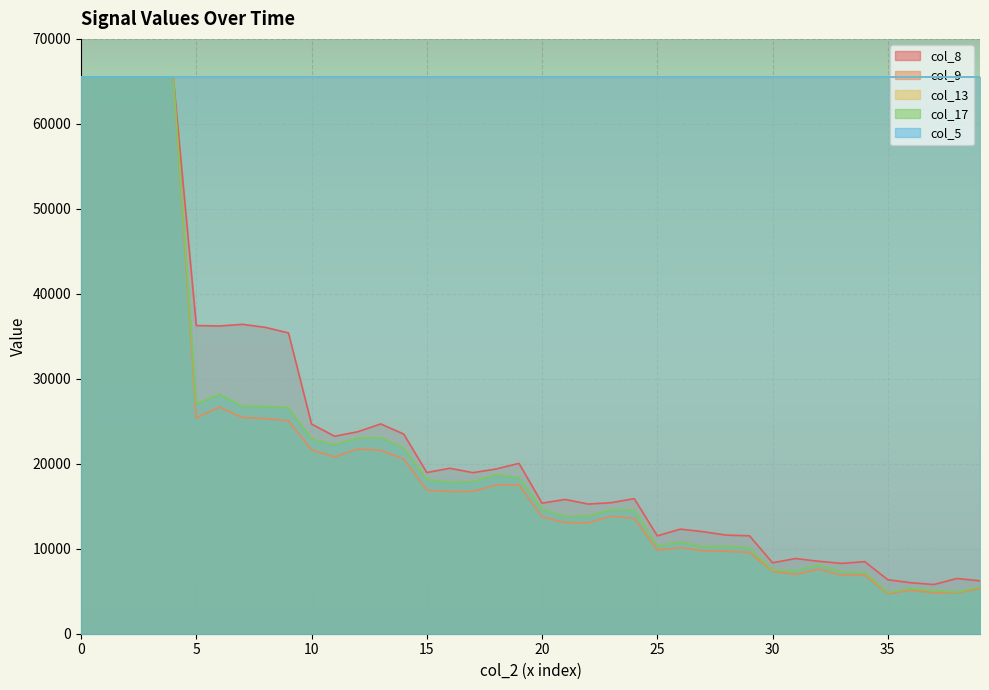

Which category has the lowest value in the col_9 series?

35